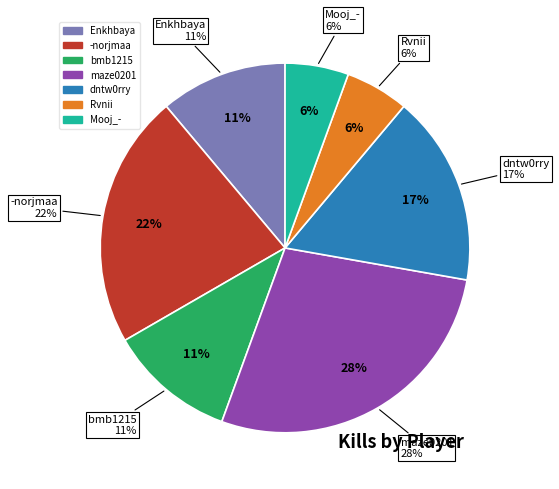

What percentage is the Enkhbaya slice, to the nearest percent?

11%